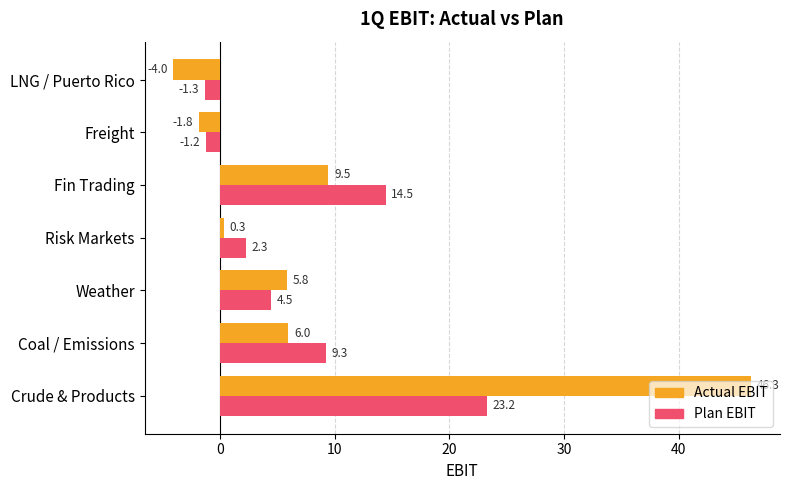

What is the difference between the maximum and second lowest values in the Actual EBIT series?

48.2